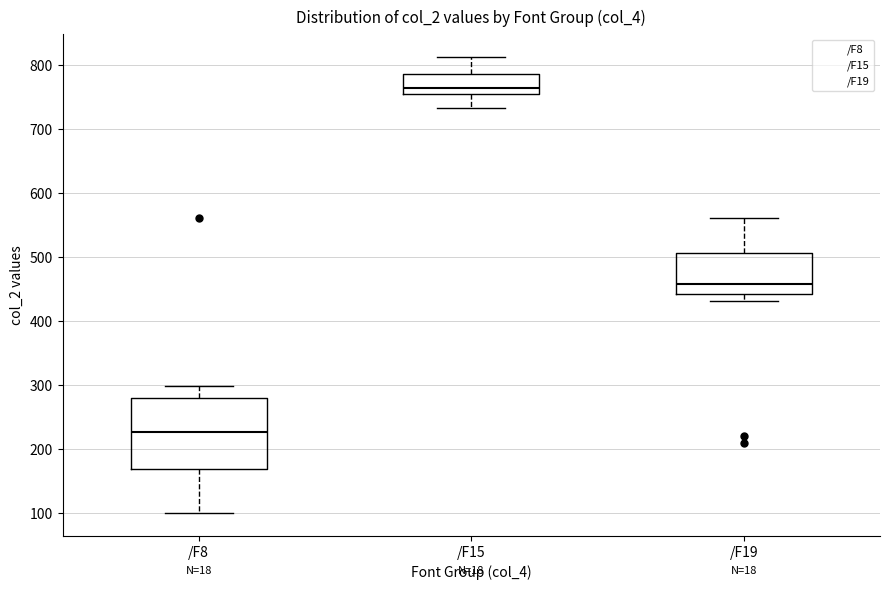

Comparing the boxes themselves (not the whiskers), which one is the tallest?

/F8